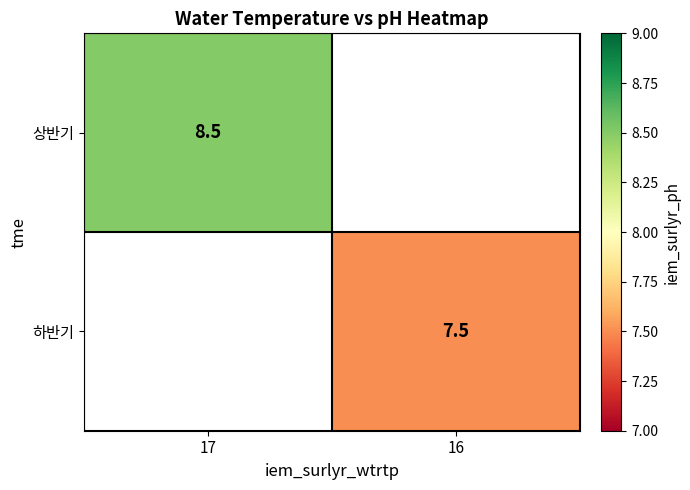

At which category does the chart reach its peak across all series?

17